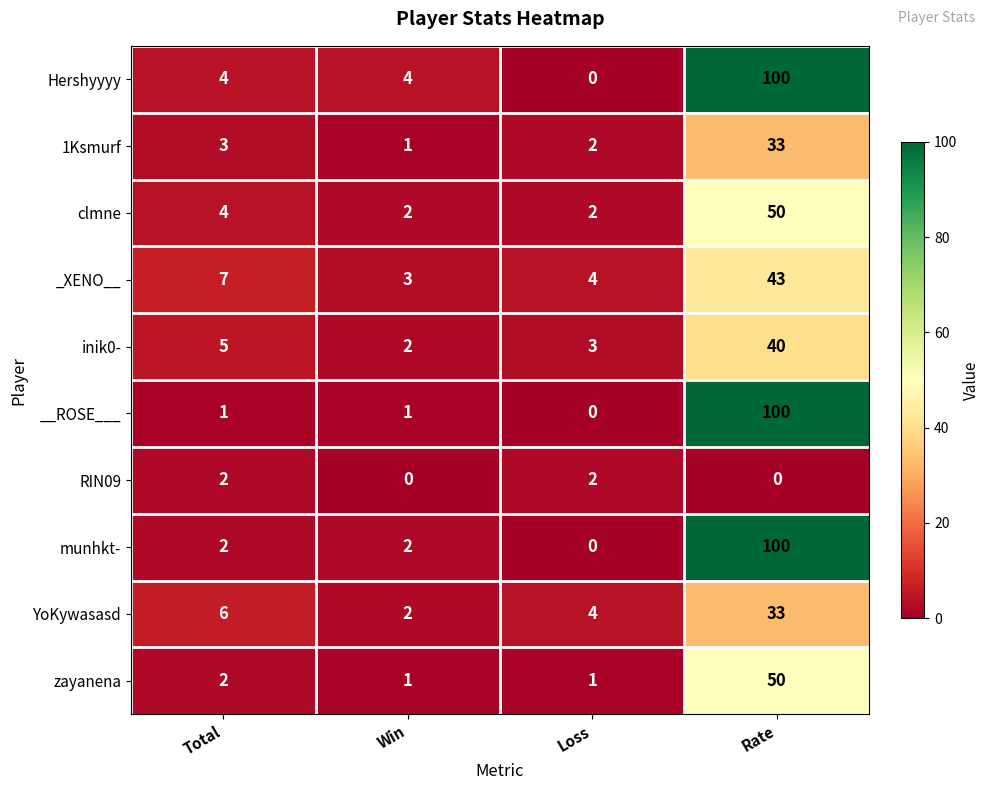

What is the sum of all munhkt- values?

104